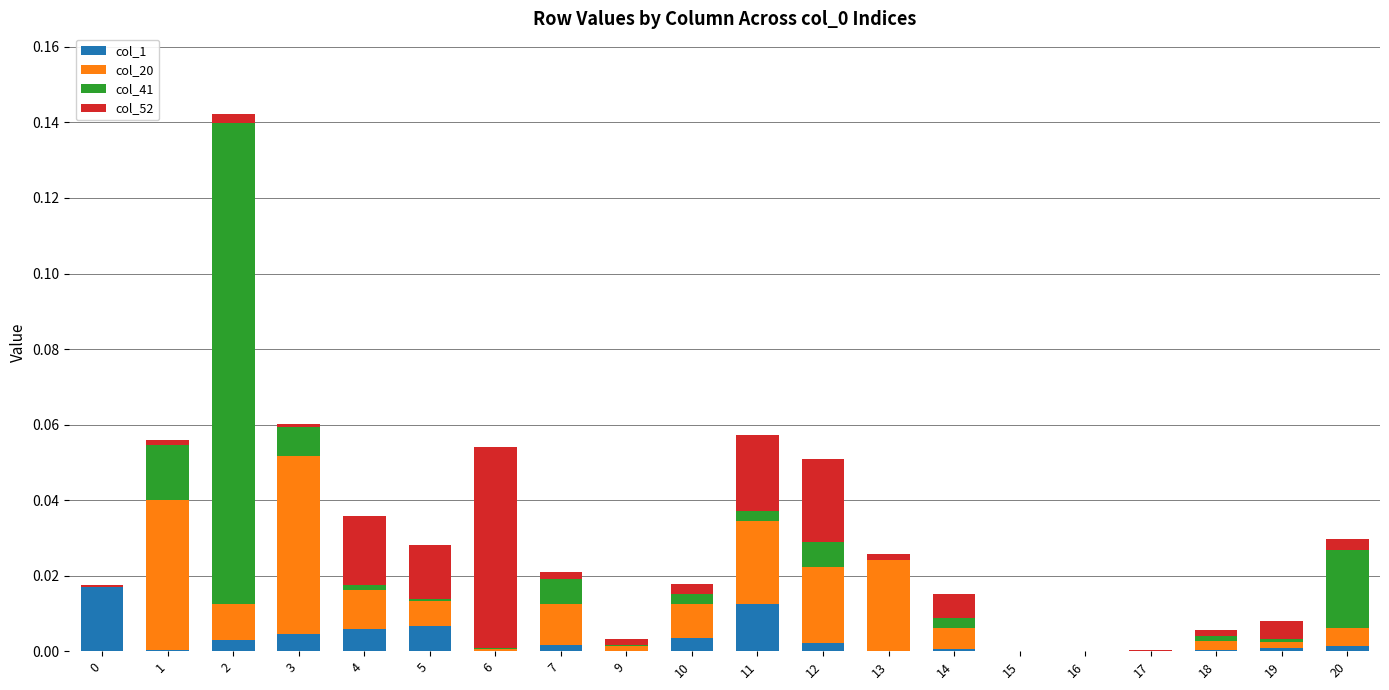

True or false: col_1 has a value of 0.0 at 11.

True